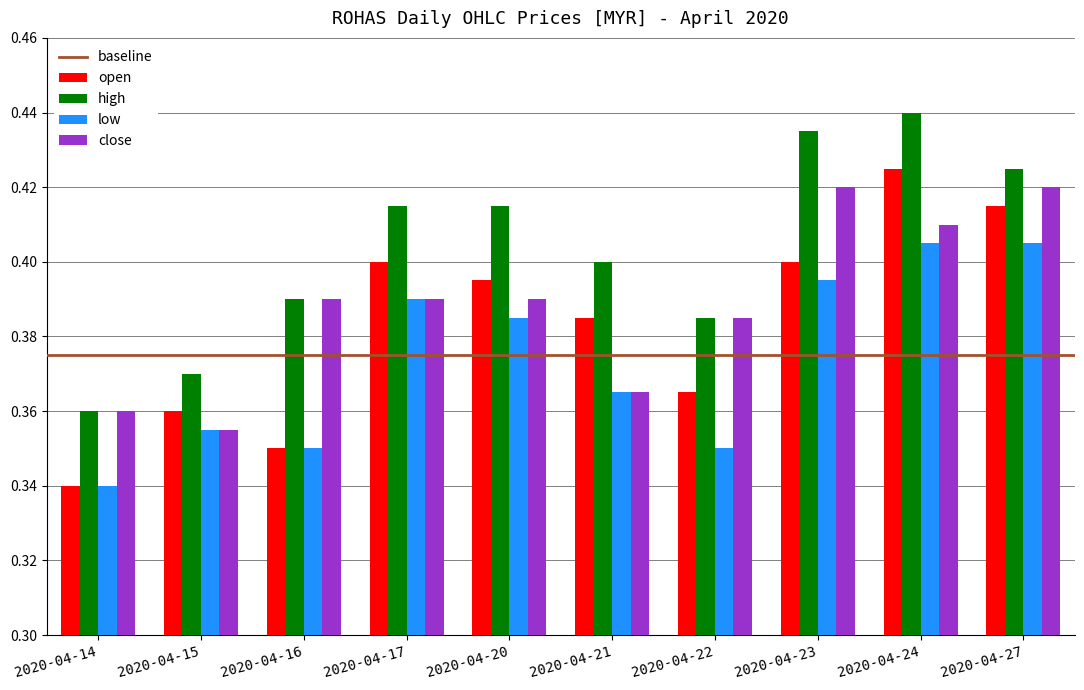

List the series in order of their overall mean, highest first.

high, close, open, low